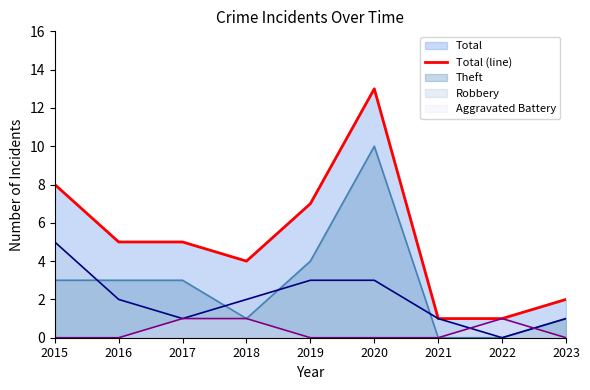

Rank the categories by value from lowest to highest.

2021, 2022, 2023, 2018, 2016, 2017, 2019, 2015, 2020